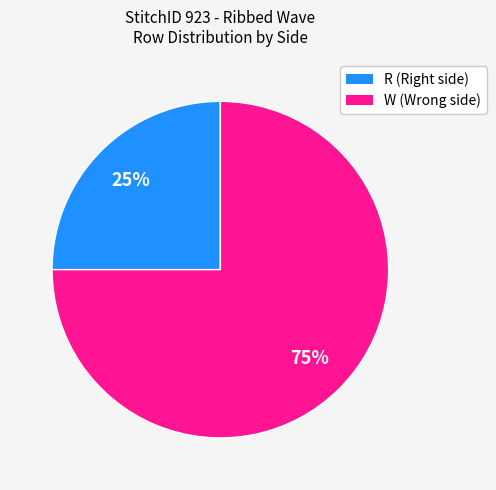

Between R and W, which is larger?

W